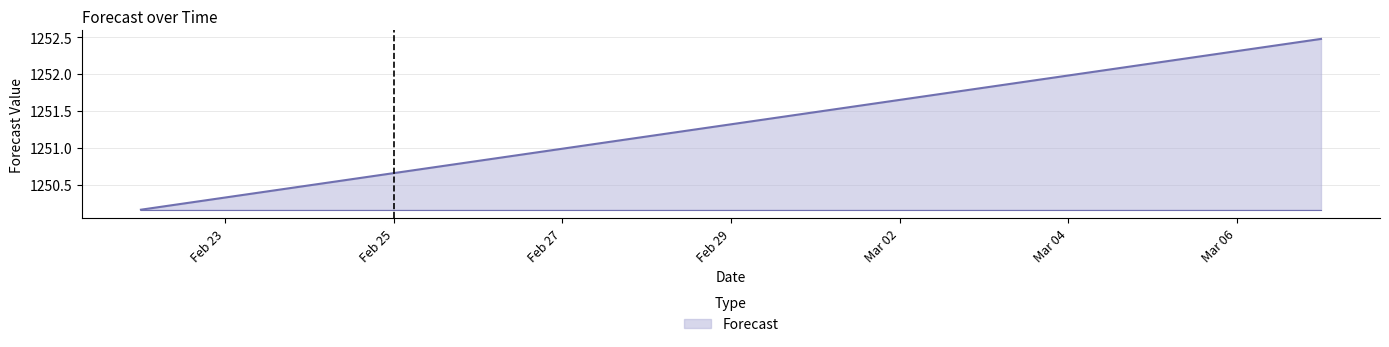

True or false: there are more than 1 points higher than both neighbors.

False